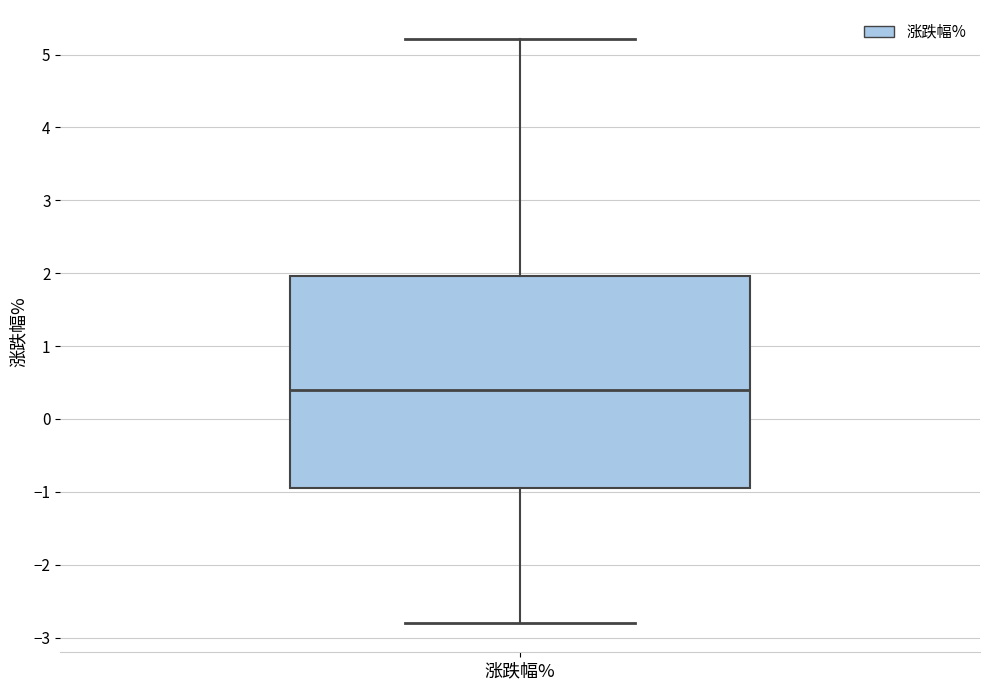

Read this box plot against the y-axis: the position of the median line, the range covered by the box, and the ends of both whiskers. The values are not printed on the chart, so give them approximately, as read against the axis.

median 0.4, box -1.0 to 2.0, whiskers -2.8 to 5.2